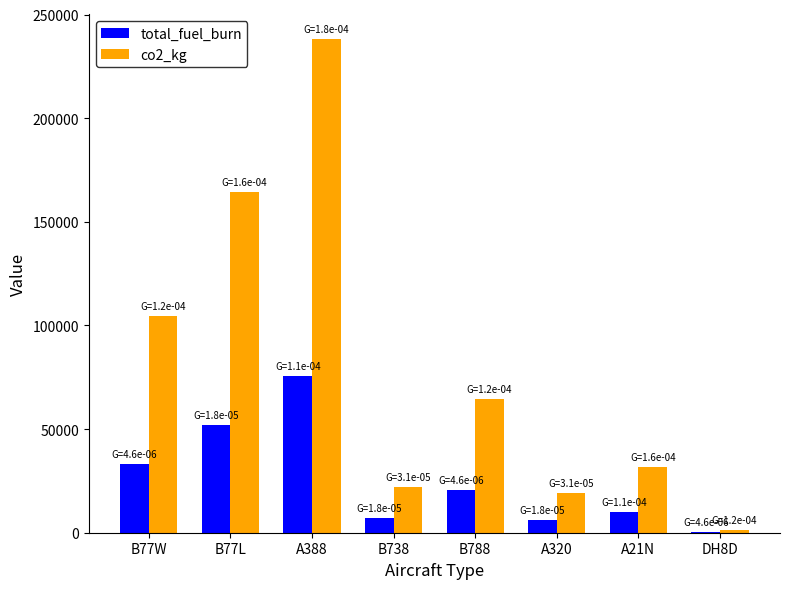

Between B77L and B788, which series saw the biggest shift?

co2_kg